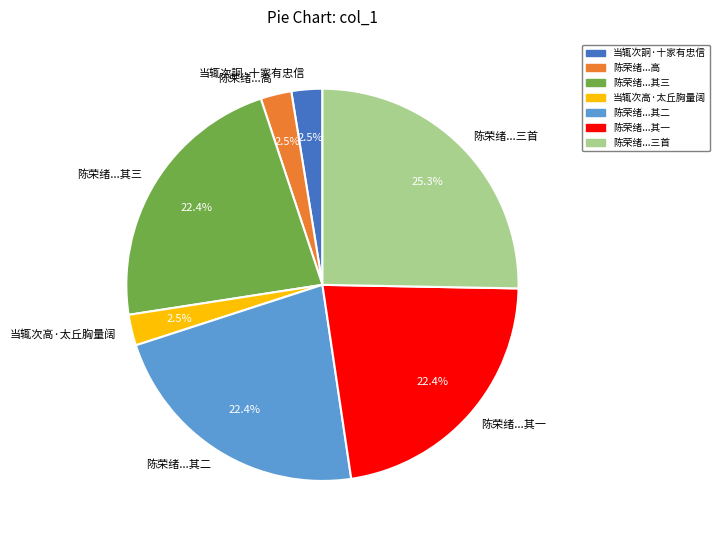

Approximately how many times larger is the value at 当辄次高·太丘胸量阔 compared to 当辄次詗·十家有忠信?

1.0